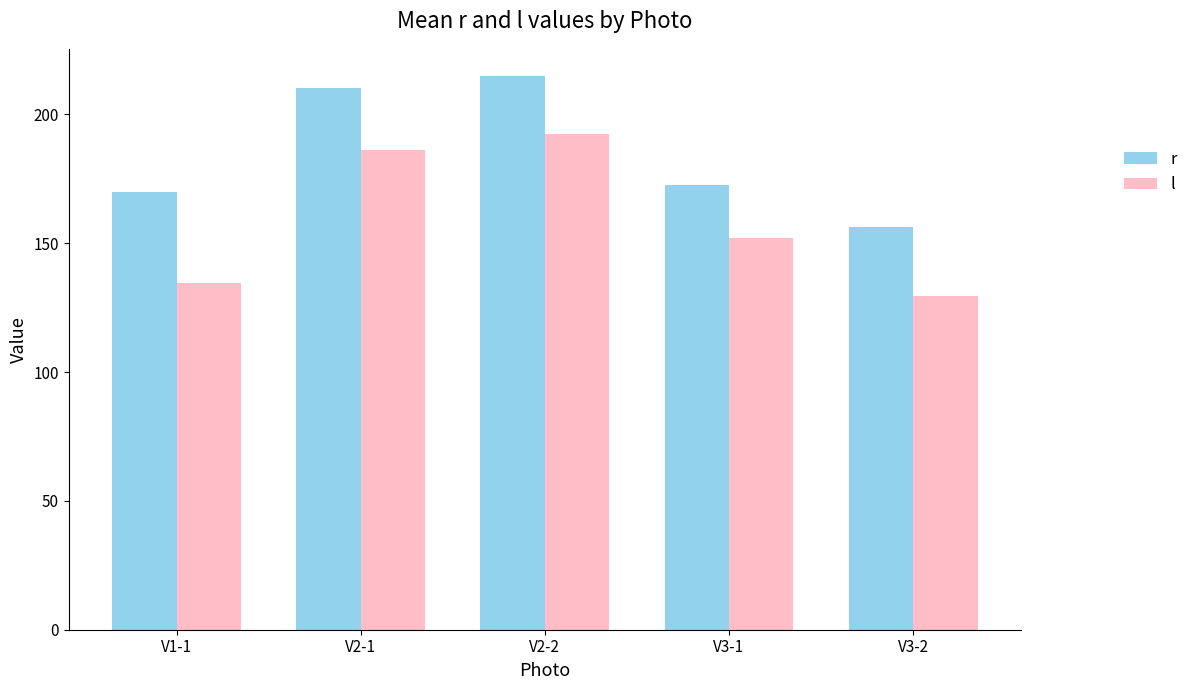

List the series in order of their peak value, lowest first.

l, r